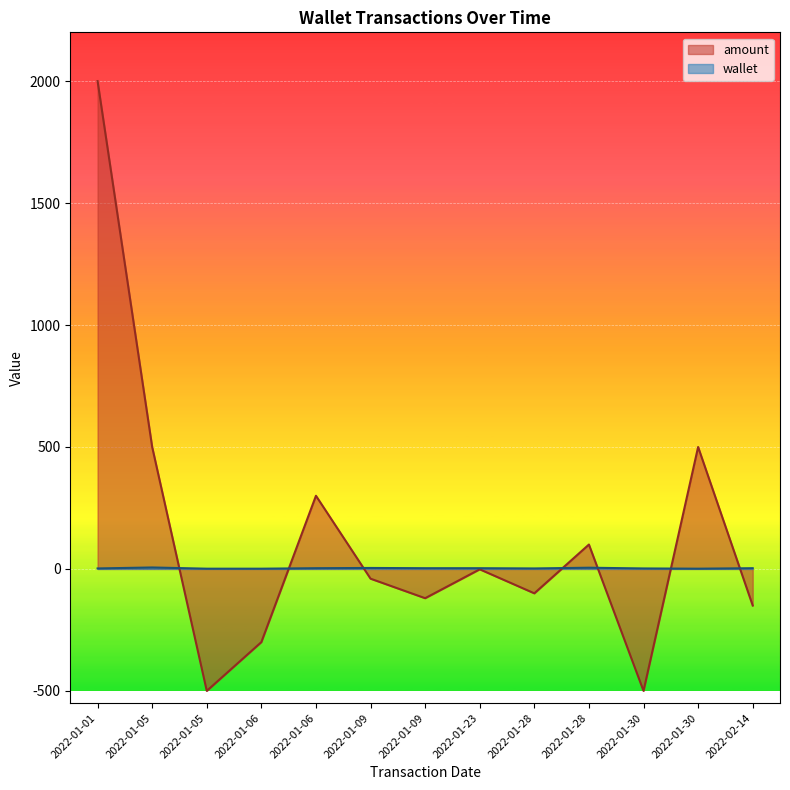

At which label does wallet reach its peak?

2022-01-05